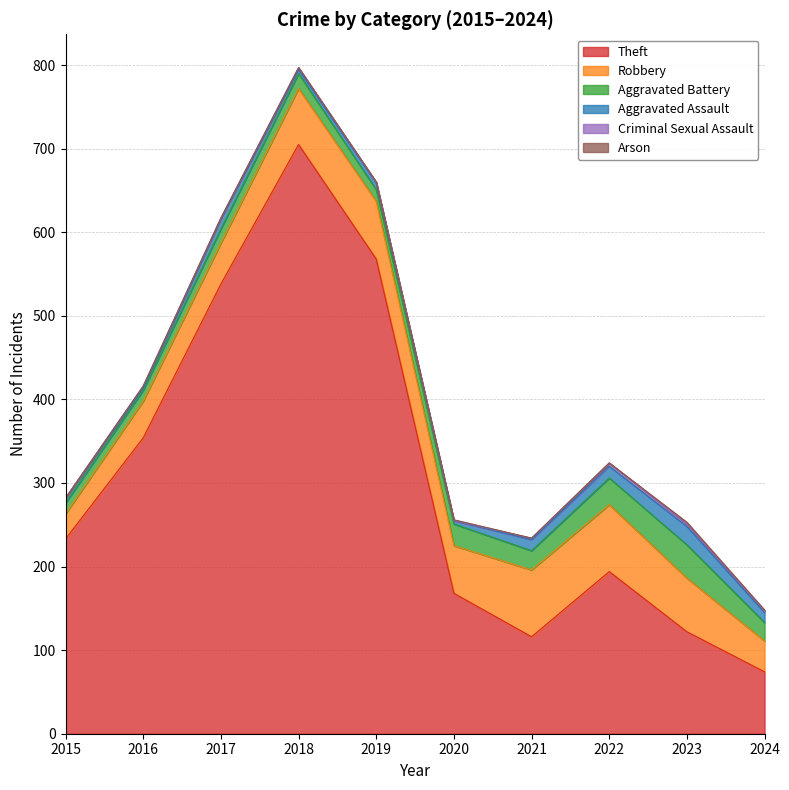

How many data points does each series have?

10